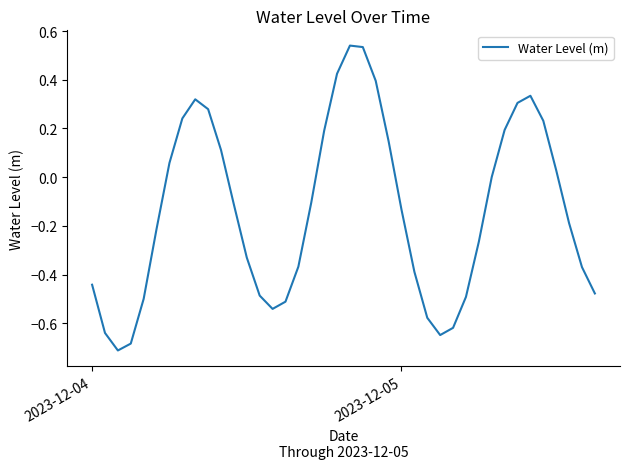

Does the chart have visible grid lines?

No